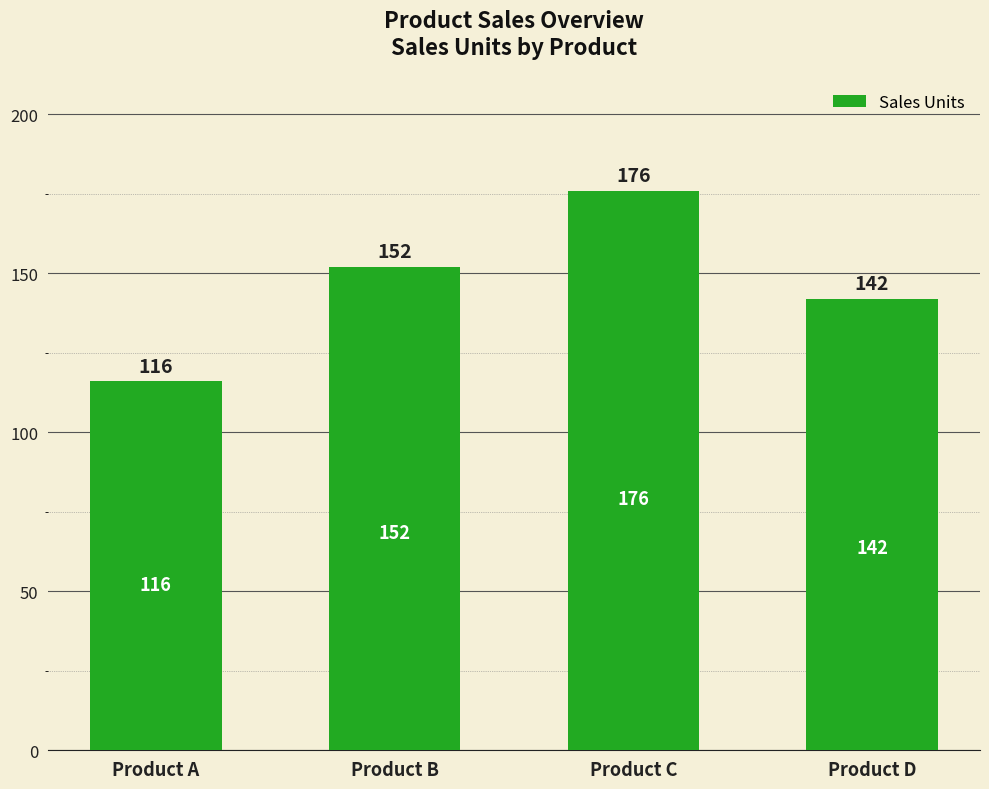

What is the maximum value shown in the chart?

176